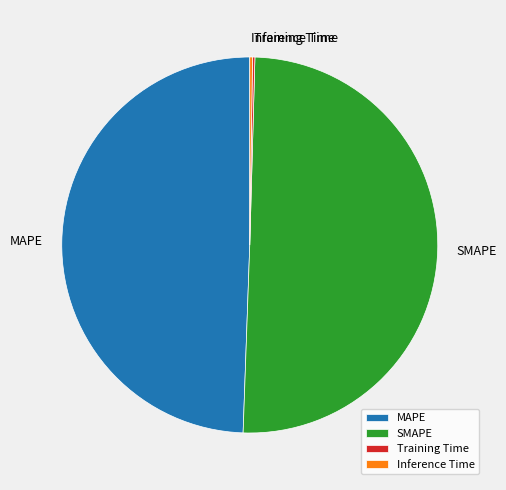

Which category has the biggest portion of the pie?

SMAPE